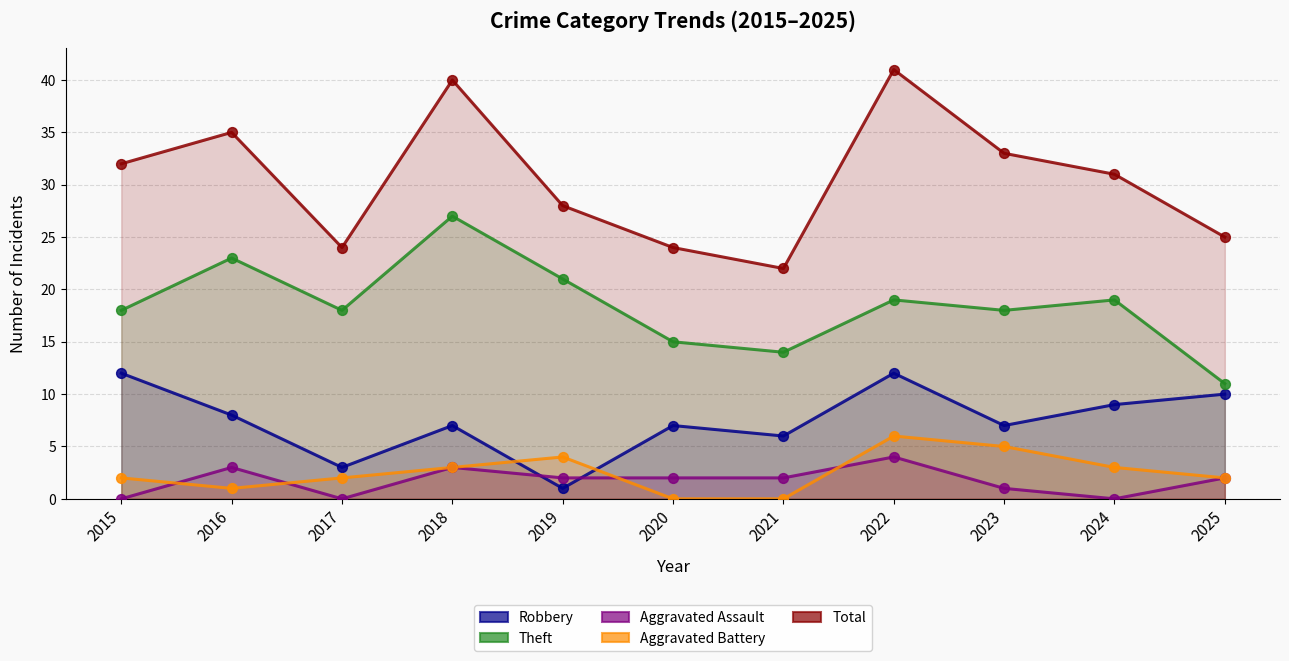

Is the value of Total at 2022 greater than the value of Robbery at 2015?

Yes